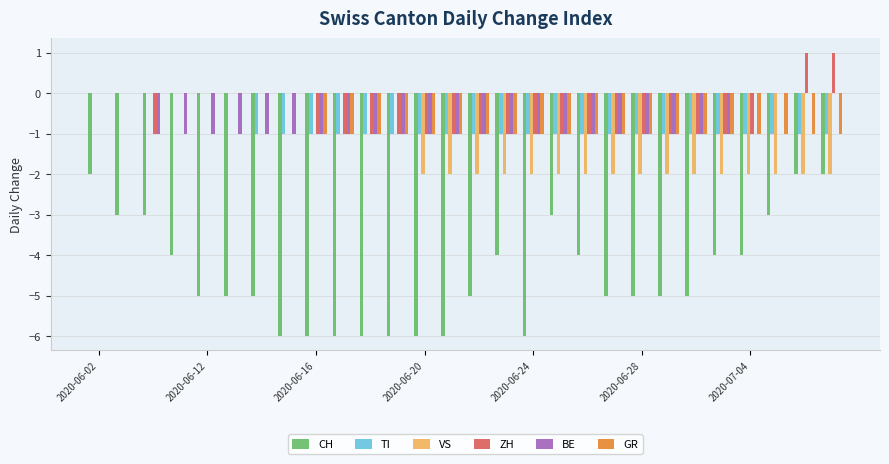

What is the sum of all BE values?

-22